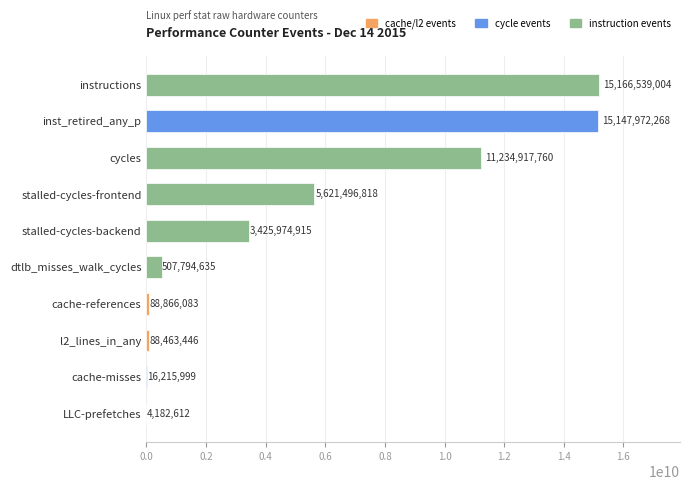

What is the sum of all values?

51302423540